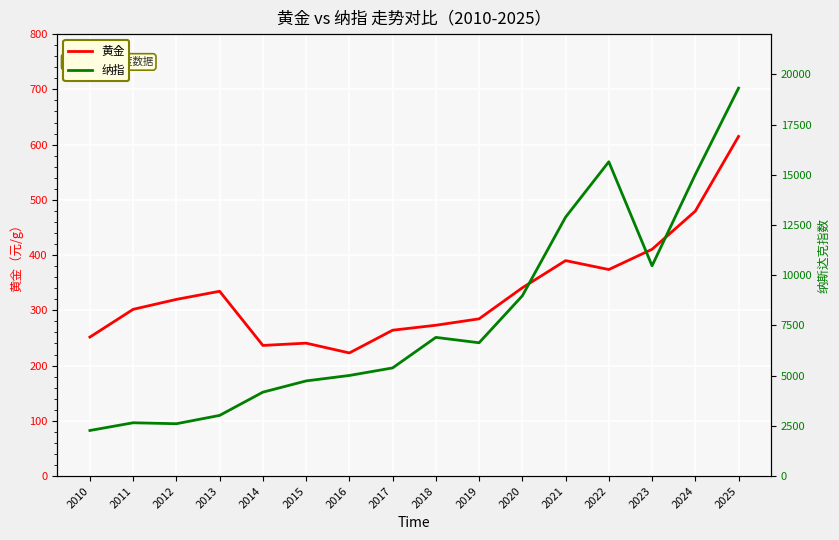

What is the total value across all series at 2015?

4976.6